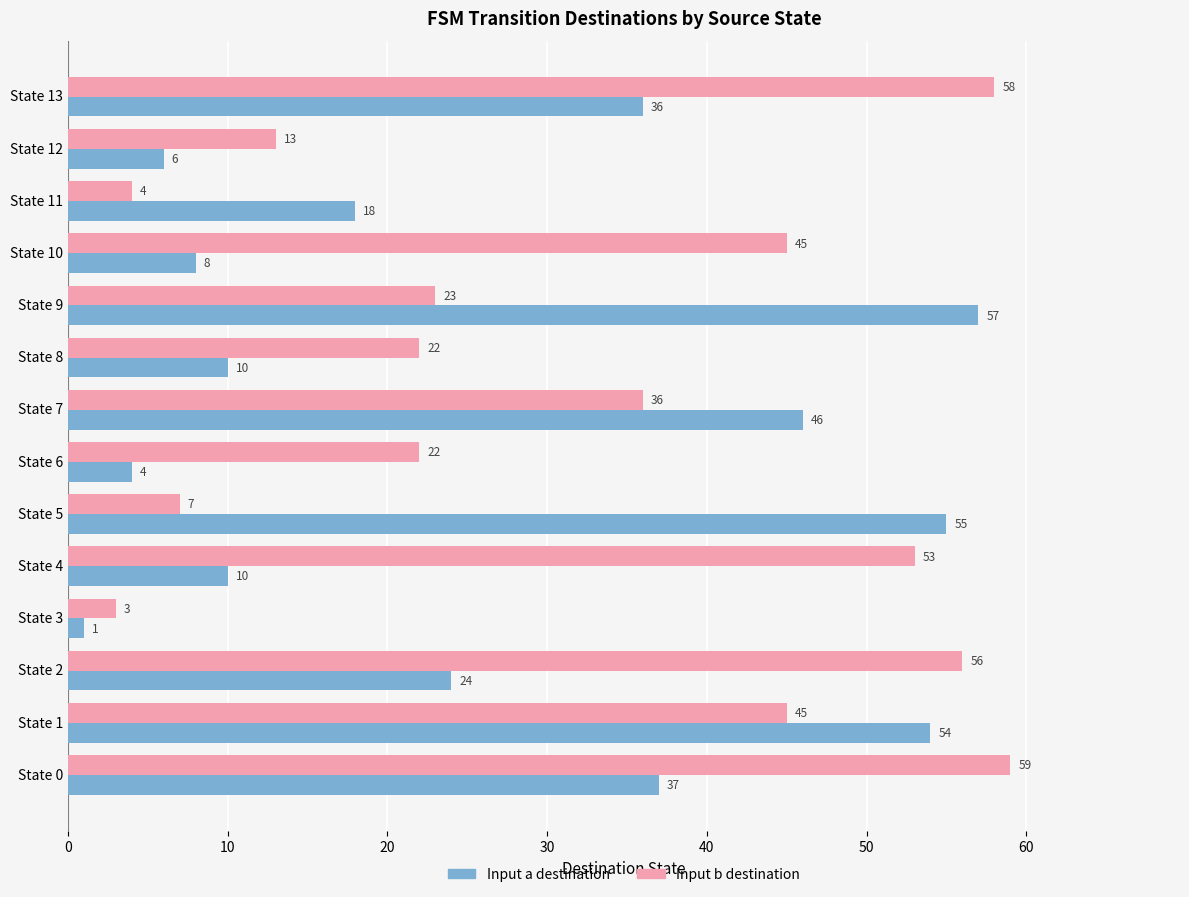

What is the total value across all series at State 8?

32